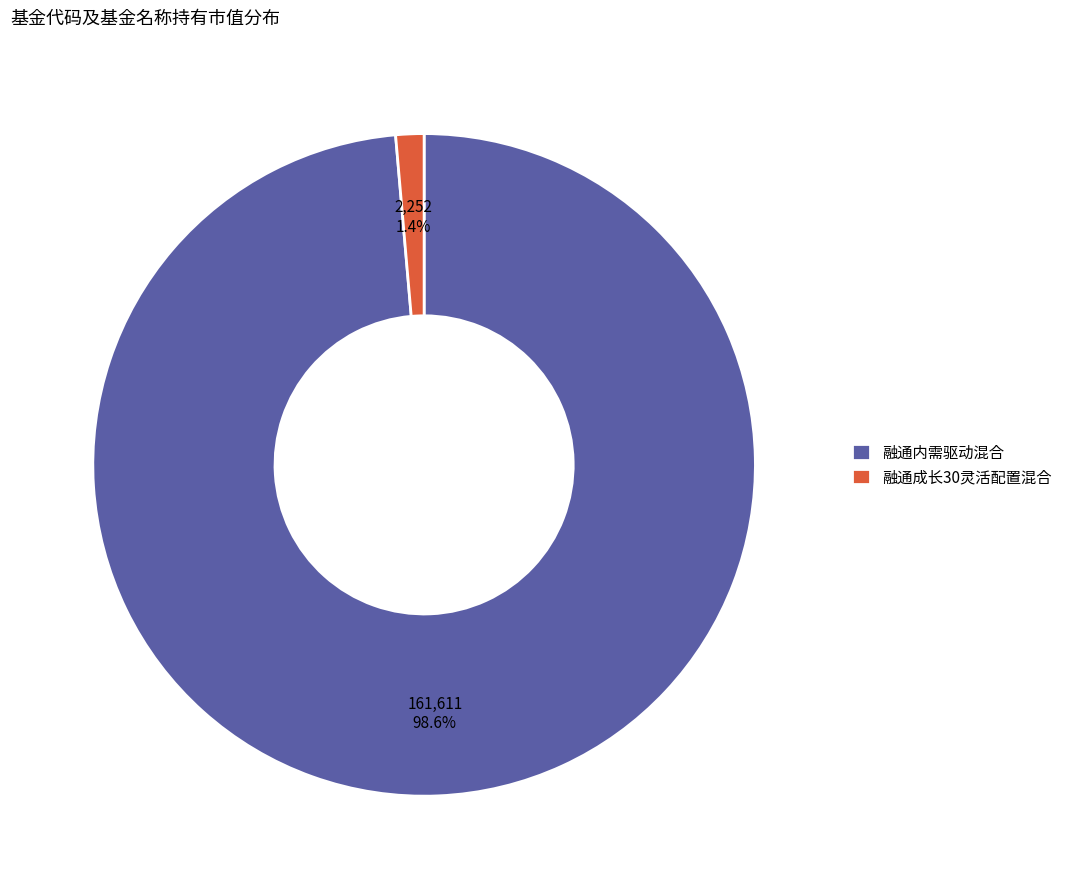

To the nearest percent, what portion does 融通成长30灵活配置混合 represent?

1%